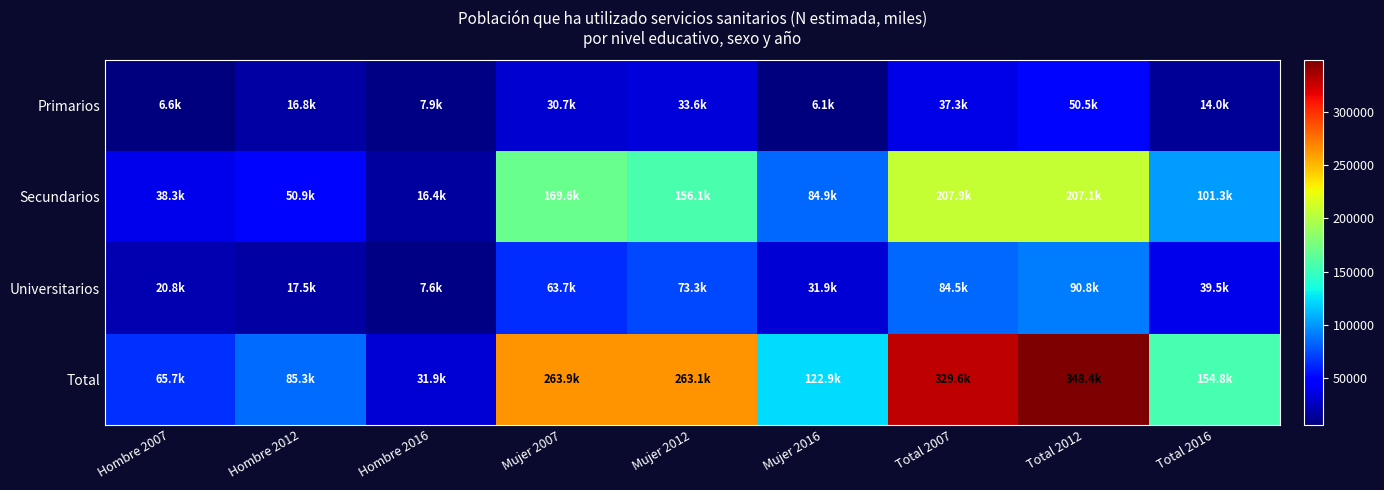

How many distinct data groups are displayed?

4